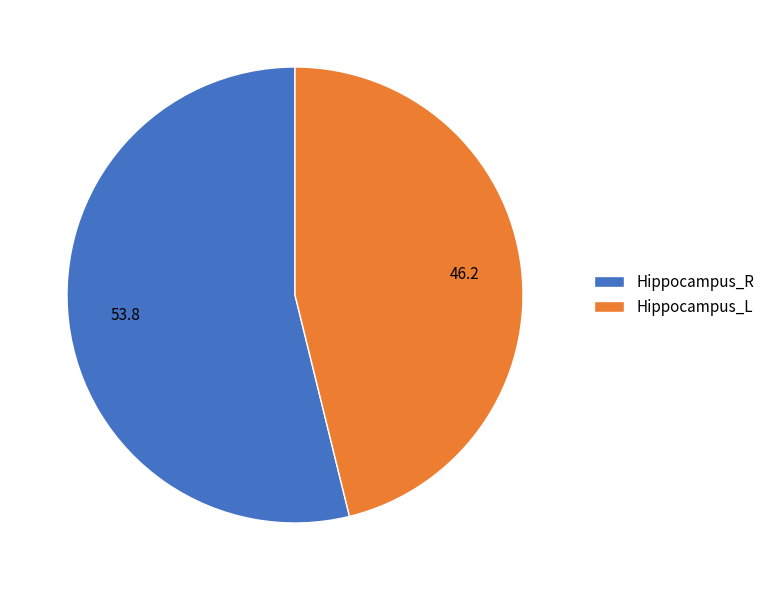

Which has a higher value, Hippocampus_R or Hippocampus_L?

Hippocampus_R